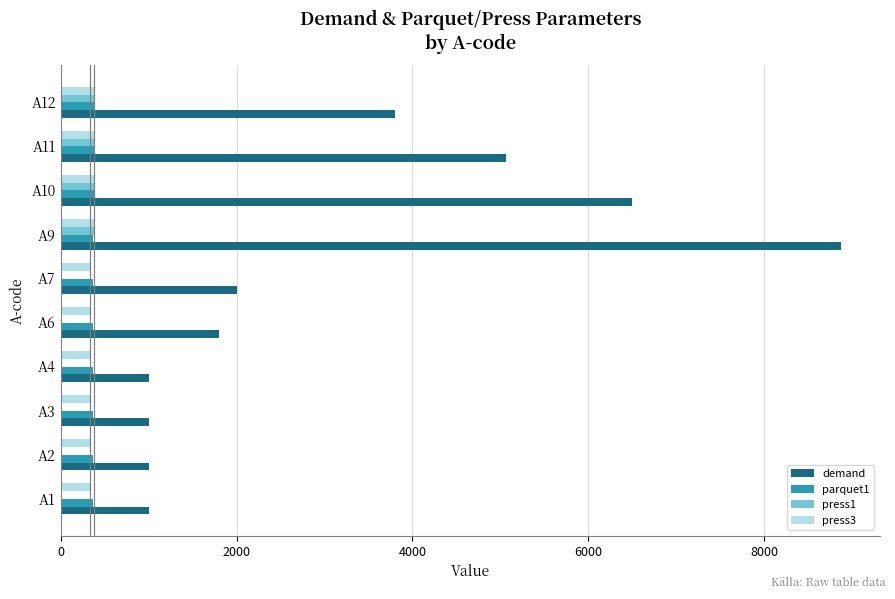

Which series has the largest range (max minus min)?

demand